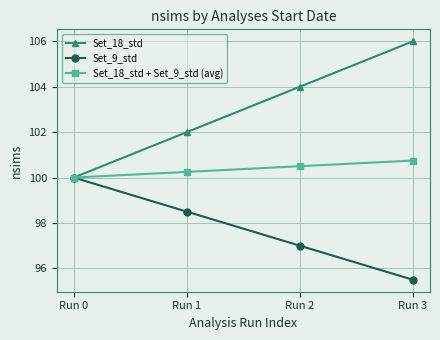

At which label is Set_18_std + Set_9_std (avg) closest to 100?

Run 0